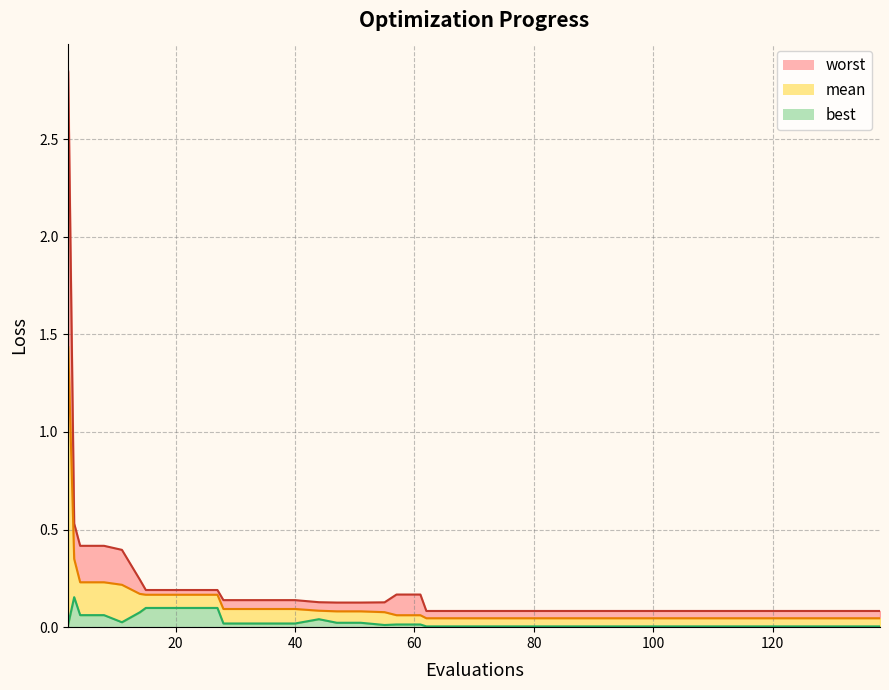

What is the difference between the best_line values at 24 and 8?

0.1